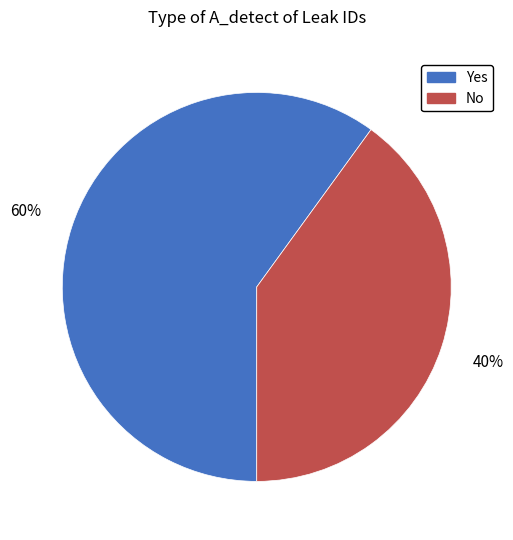

Is the sum of No and Yes greater than half?

Yes